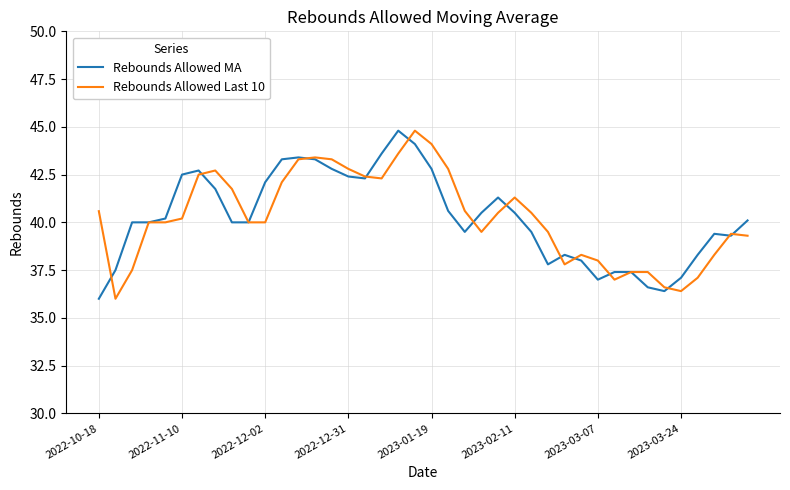

What is the maximum value for Rebounds Allowed Last 10?

44.8